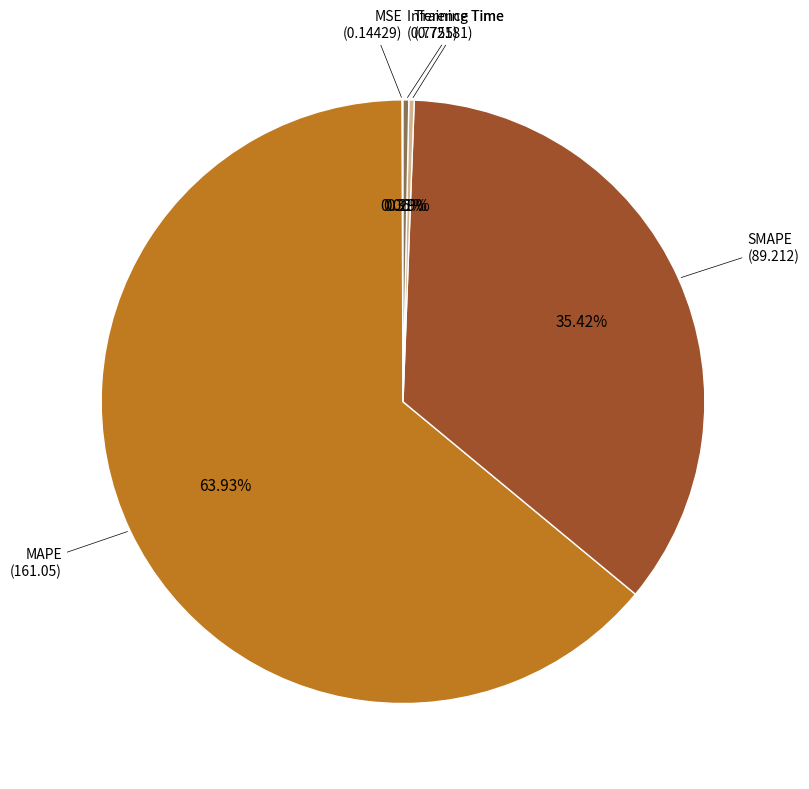

Which category has the biggest portion of the pie?

MAPE